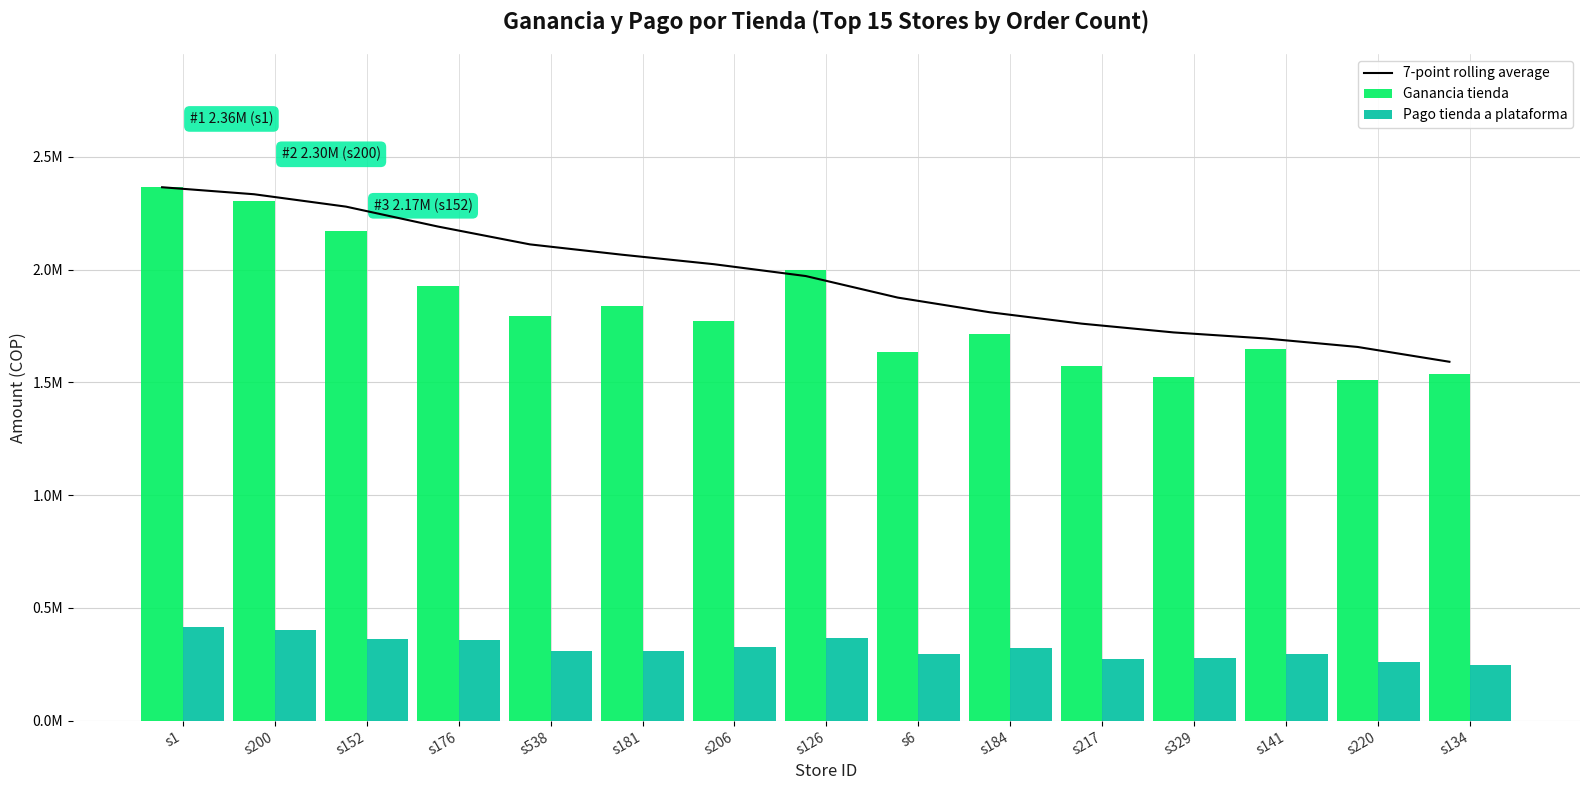

Reading left to right, transcribe all the data shown in this chart.

7-point rolling average: s1=2364611.3	s200=2333573.1	s152=2278684.1	s176=2190394.8	s538=2111377.8	s181=2065633.5	s206=2023546.8	s126=1971011.8	s6=1875518.1	s184=1810582.6	s217=1760048.2	s329=1721117.8	s141=1694331.0	s220=1656785.4	s134=1591018.0
Ganancia tienda: s1=2364611.3	s200=2302534.9	s152=2168906.2	s176=1925526.7	s538=1795309.6	s181=1836912.1	s206=1771026.3	s126=1996866.6	s6=1634078.7	s184=1714357.8	s217=1571785.9	s329=1522797.0	s141=1649405.0	s220=1508206.6	s134=1536495.0
Pago tienda a plataforma: s1=415912.1	s200=403199.8	s152=363393.7	s176=355830.1	s538=309433.7	s181=307977.6	s206=328600.5	s126=366936.8	s6=297153.4	s184=322781.4	s217=274301.9	s329=276149.1	s141=294029.5	s220=262013.0	s134=246515.3